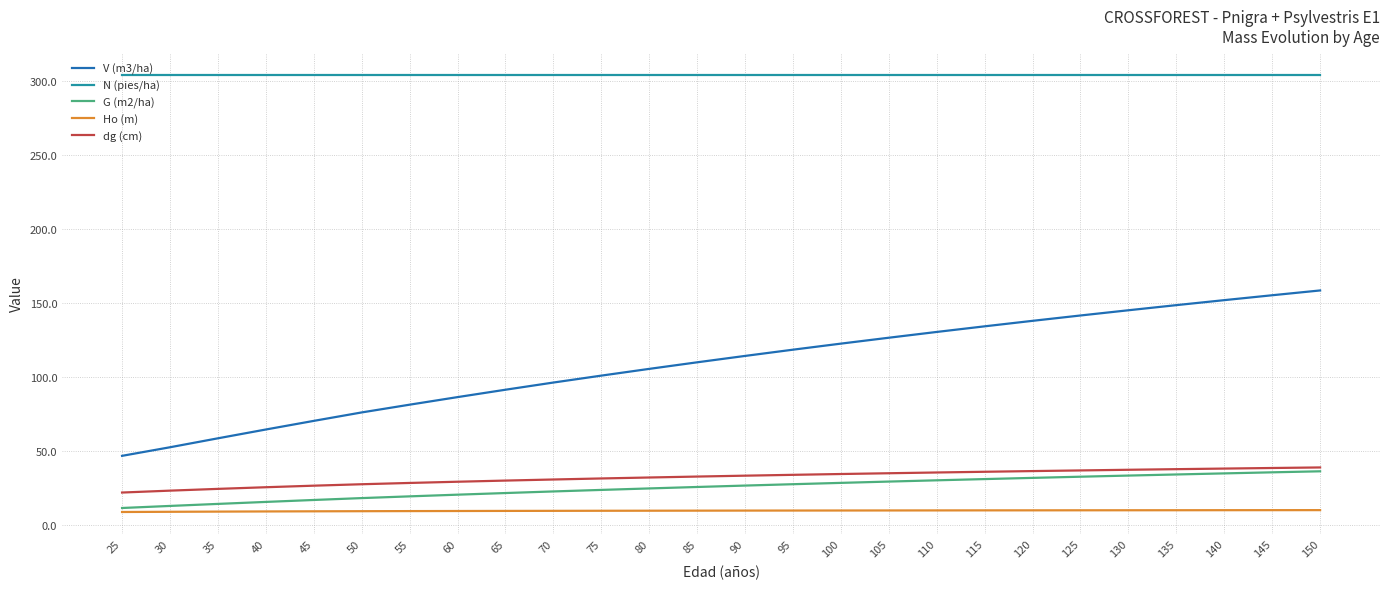

What is the lowest value of the dg (cm) series?

22.1